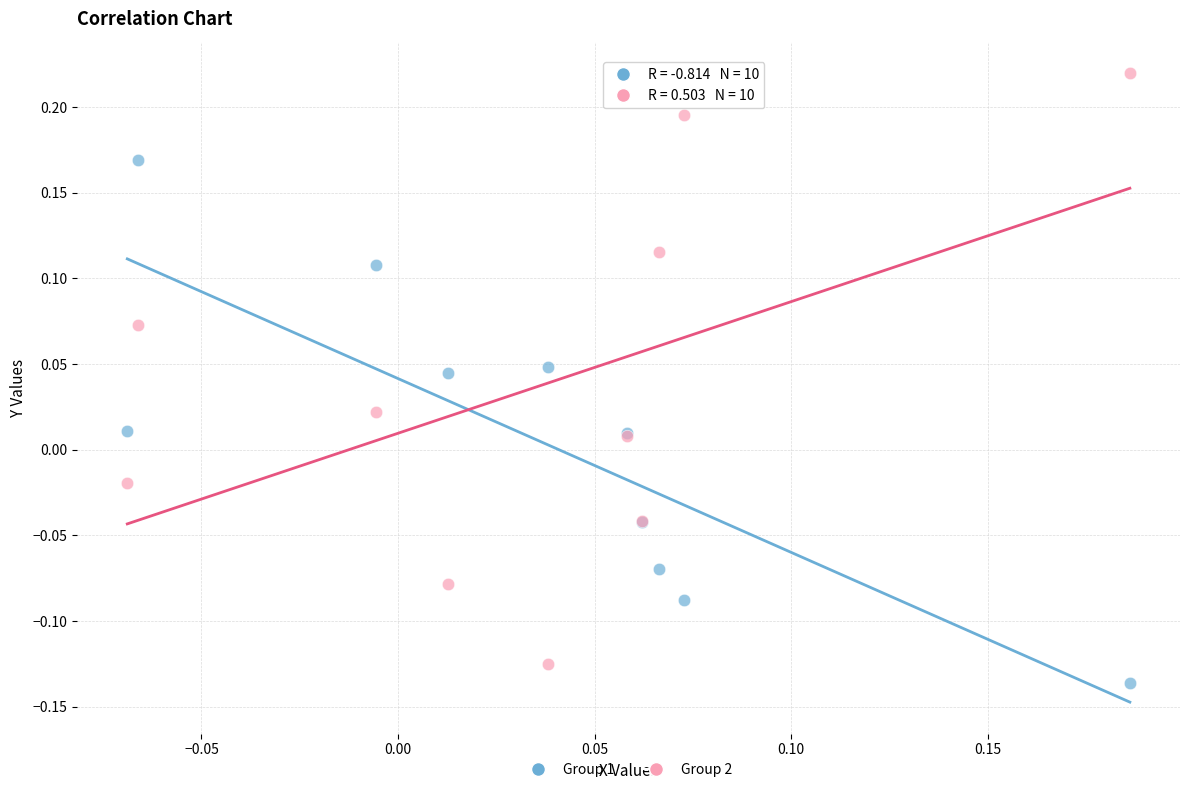

Which series has the largest Y range (max minus min)?

Group 2